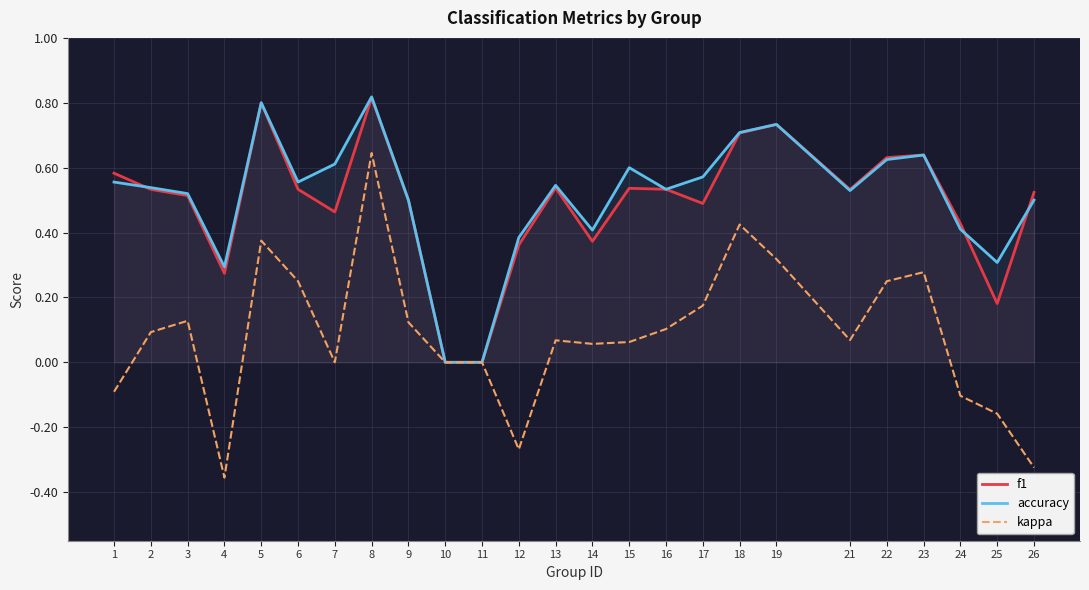

Is the value of f1 at 3 greater than the value of kappa at 13?

Yes